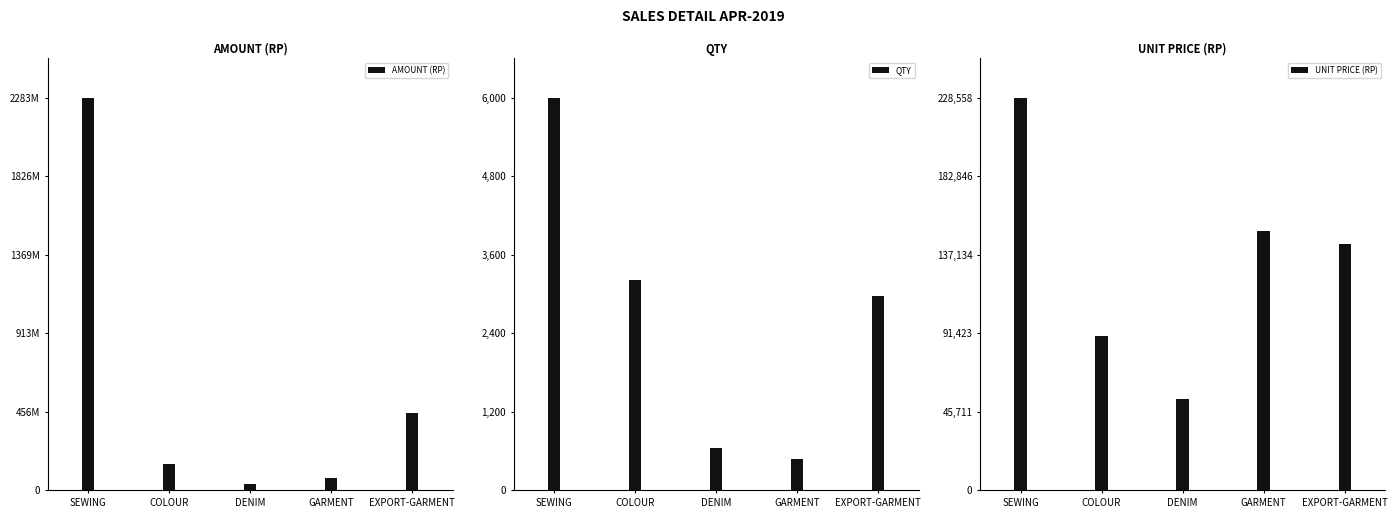

What is the minimum value shown in the chart?

479